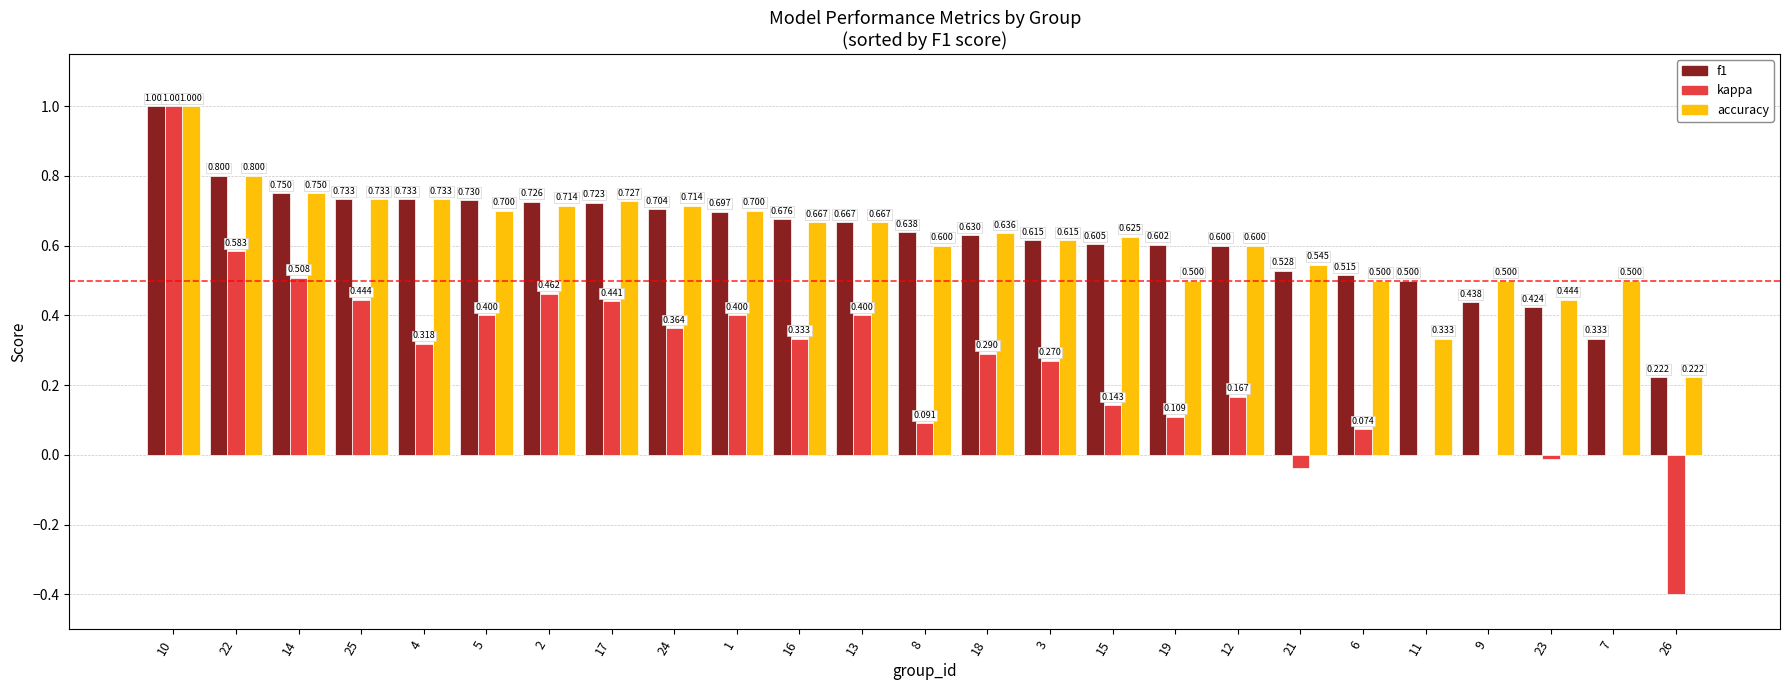

Reading right to left, what are all the values shown in this chart?

f1: 26=0.2	7=0.3	23=0.4	9=0.4	11=0.5	6=0.5	21=0.5	12=0.6	19=0.6	15=0.6	3=0.6	18=0.6	8=0.6	13=0.7	16=0.7	1=0.7	24=0.7	17=0.7	2=0.7	5=0.7	4=0.7	25=0.7	14=0.8	22=0.8	10=1.0
kappa: 26=-0.4	7=0.0	23=-0.0	9=0.0	11=0.0	6=0.1	21=-0.0	12=0.2	19=0.1	15=0.1	3=0.3	18=0.3	8=0.1	13=0.4	16=0.3	1=0.4	24=0.4	17=0.4	2=0.5	5=0.4	4=0.3	25=0.4	14=0.5	22=0.6	10=1.0
accuracy: 26=0.2	7=0.5	23=0.4	9=0.5	11=0.3	6=0.5	21=0.5	12=0.6	19=0.5	15=0.6	3=0.6	18=0.6	8=0.6	13=0.7	16=0.7	1=0.7	24=0.7	17=0.7	2=0.7	5=0.7	4=0.7	25=0.7	14=0.8	22=0.8	10=1.0